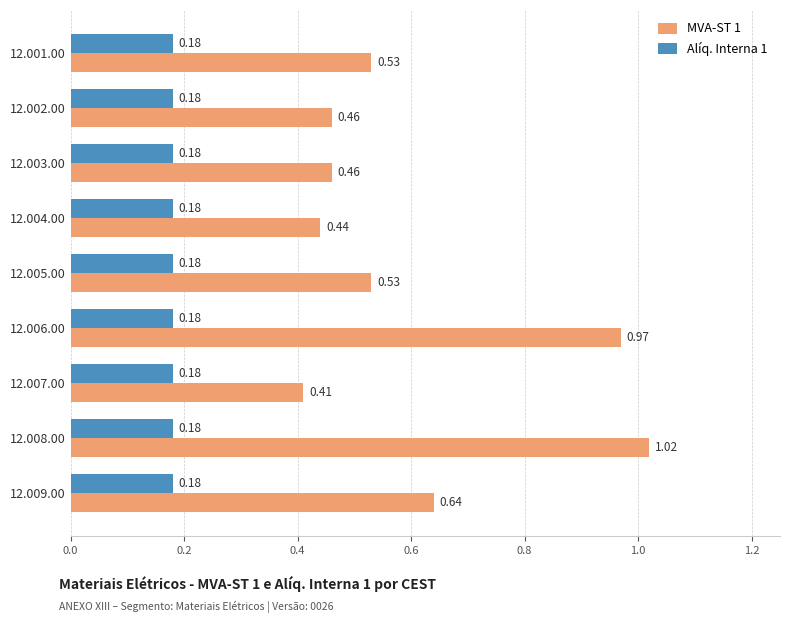

What is the sum of all MVA-ST 1 values?

5.5